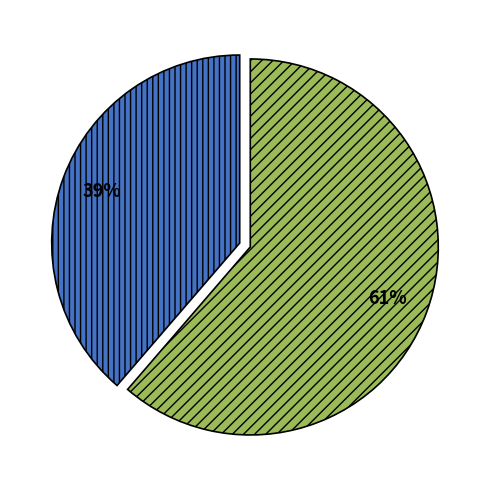

Count the number of slices in the pie.

2